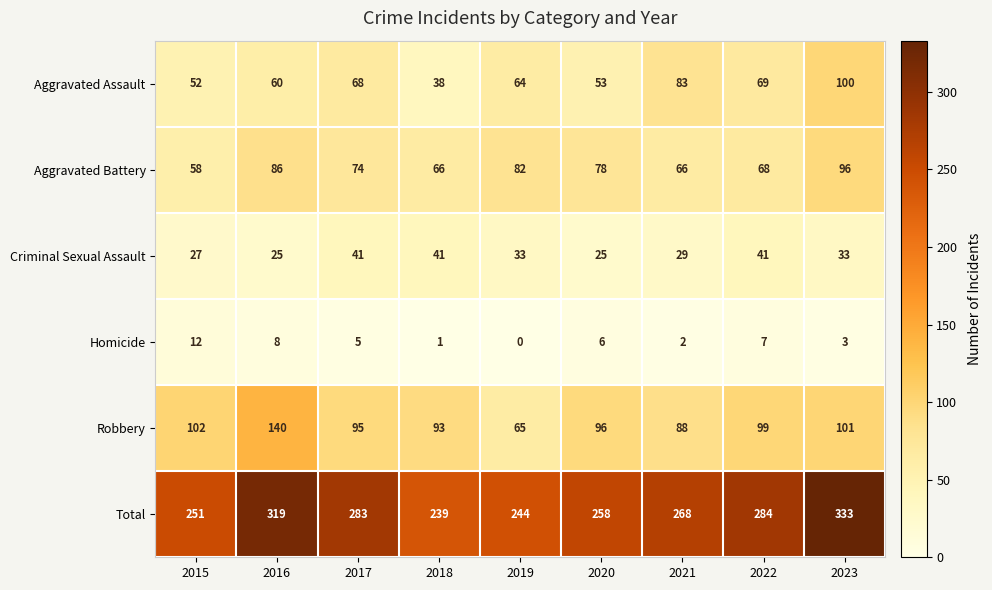

How many categories are shown in the chart?

9